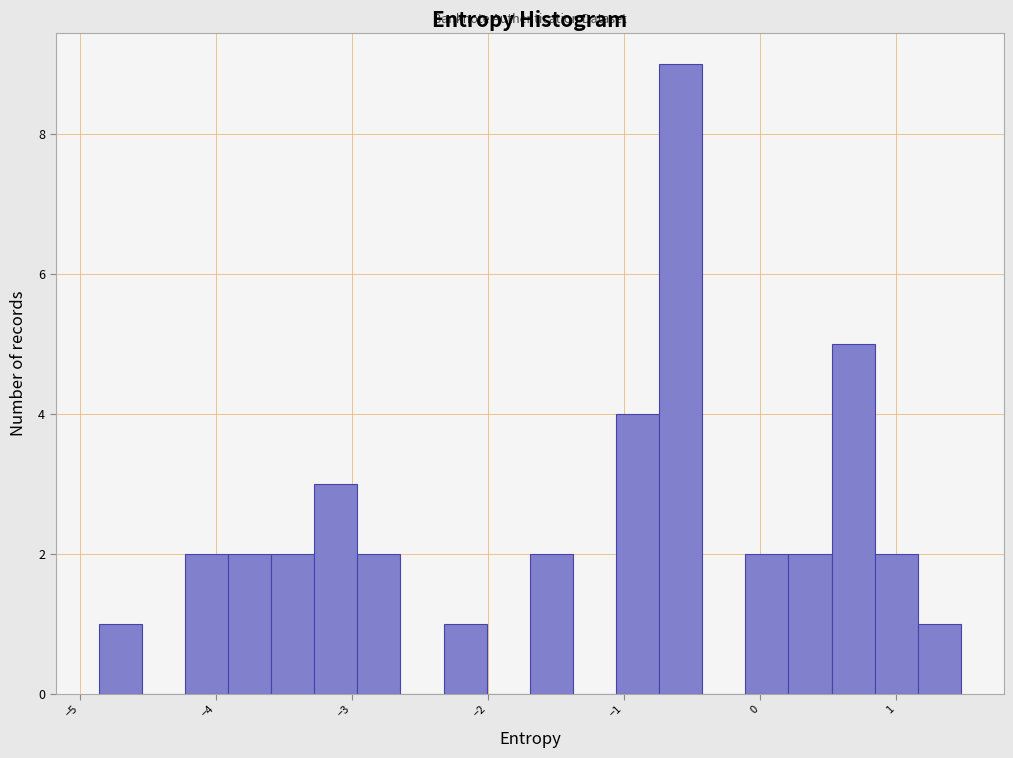

Read against the x-axis, roughly where is the centre of the tallest bar?

-0.6